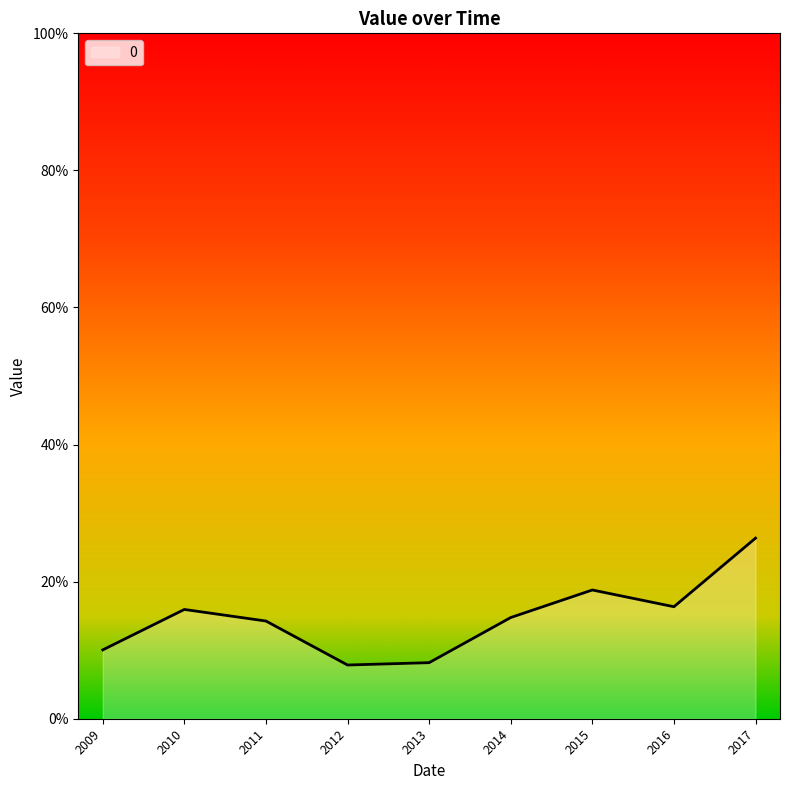

Does the chart have visible grid lines?

No